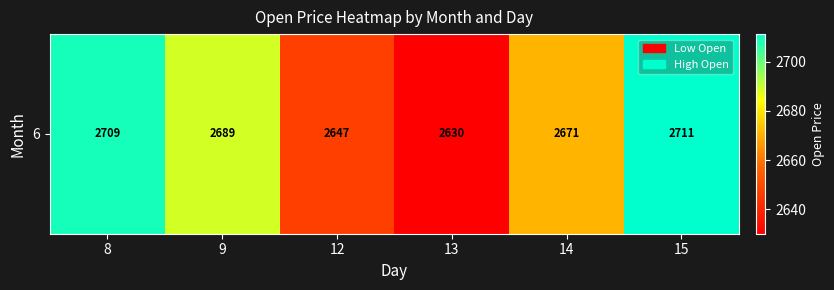

How many series are shown in this chart?

1